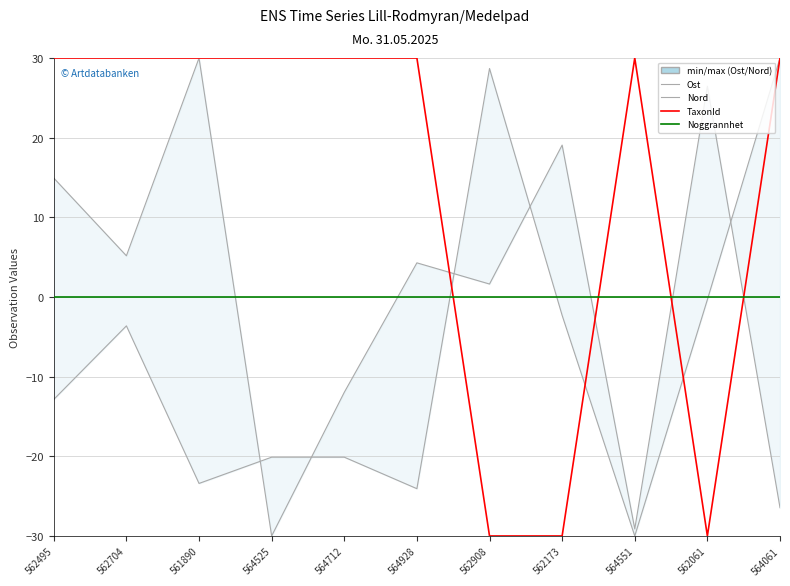

Rank the categories by TaxonId value from lowest to highest.

562908, 562173, 562061, 562495, 562704, 561890, 564525, 564712, 564928, 564551, 564061